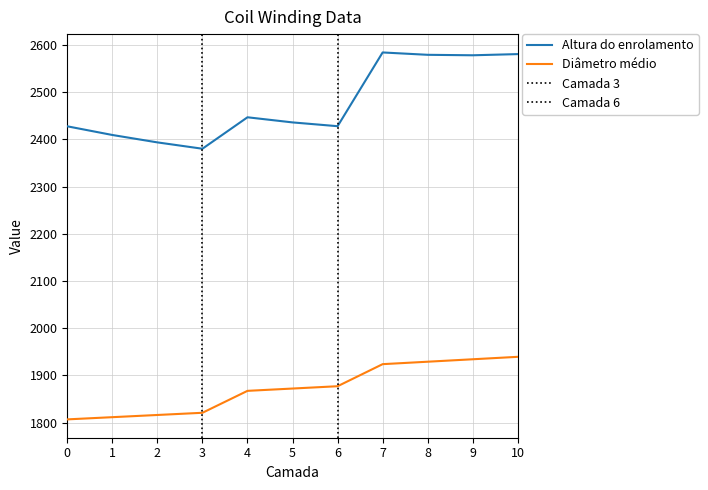

What value does the Diâmetro médio series have at 5?

1872.0